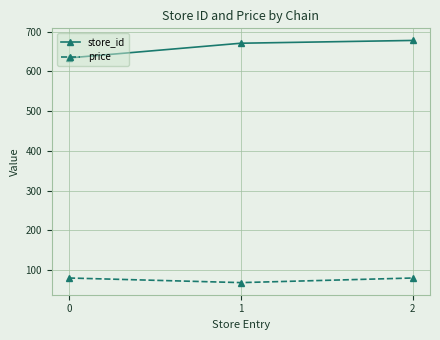

Reading left to right, list all the values displayed in this chart.

store_id: 634.0	671.0	678.0
price: 79.9	68.3	79.9